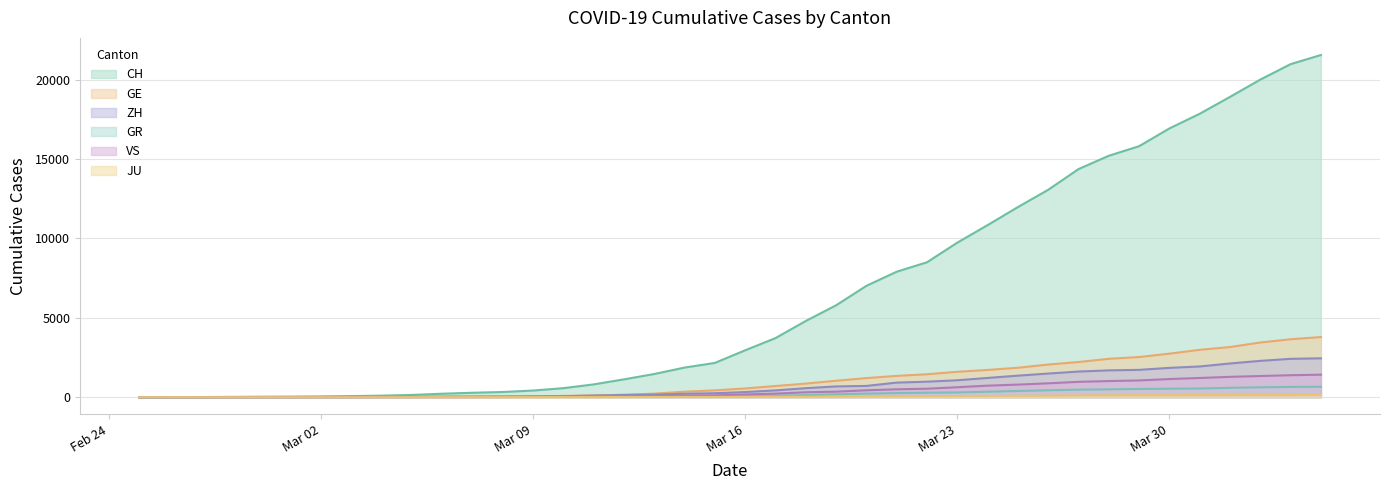

What is the greatest value displayed?

21554